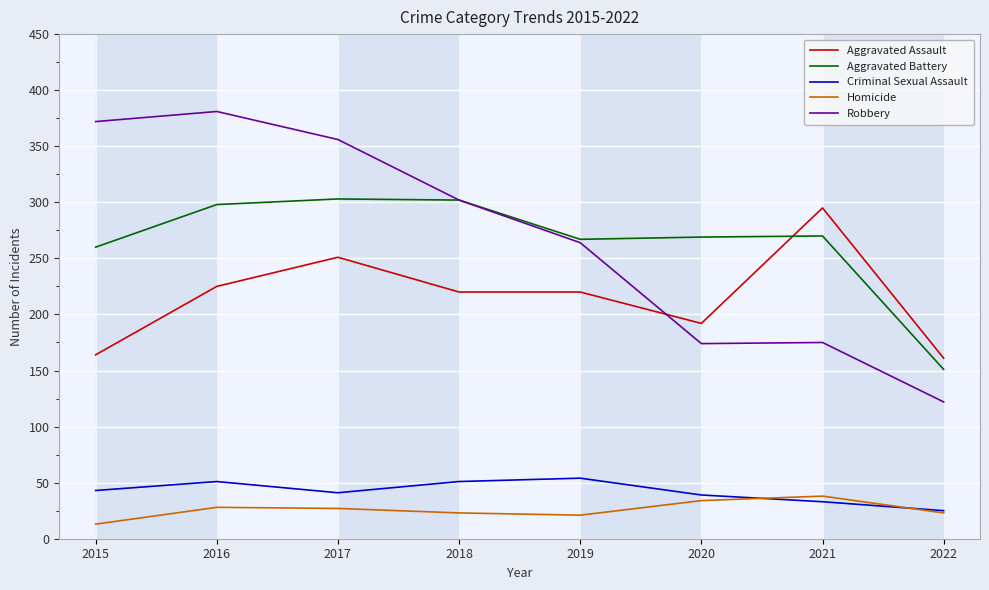

Which series has the largest range (max minus min)?

Robbery